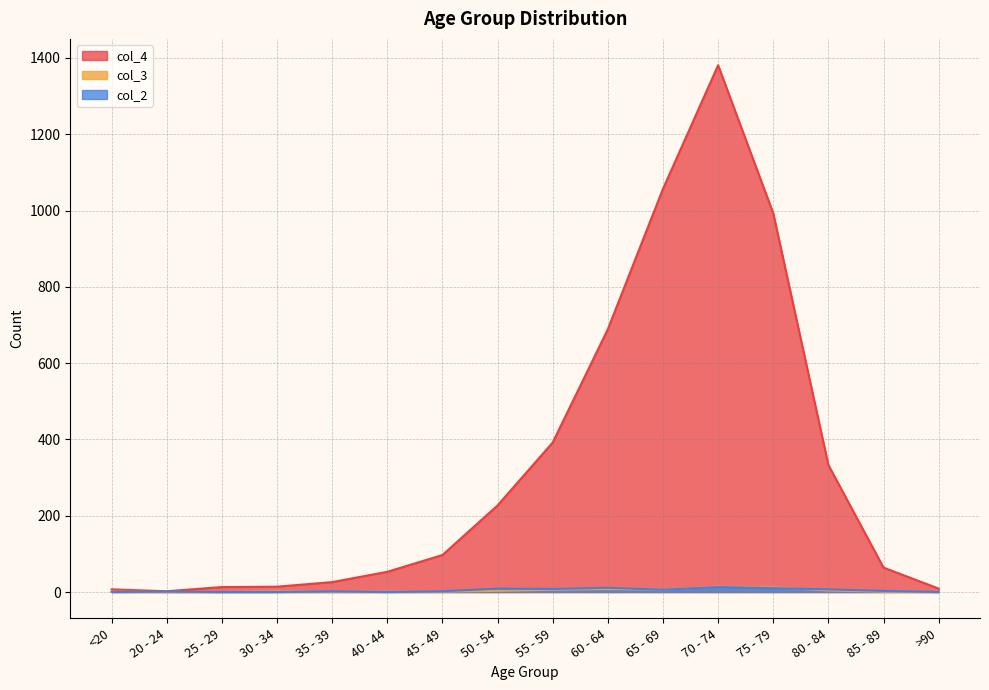

How many series are shown in this chart?

3